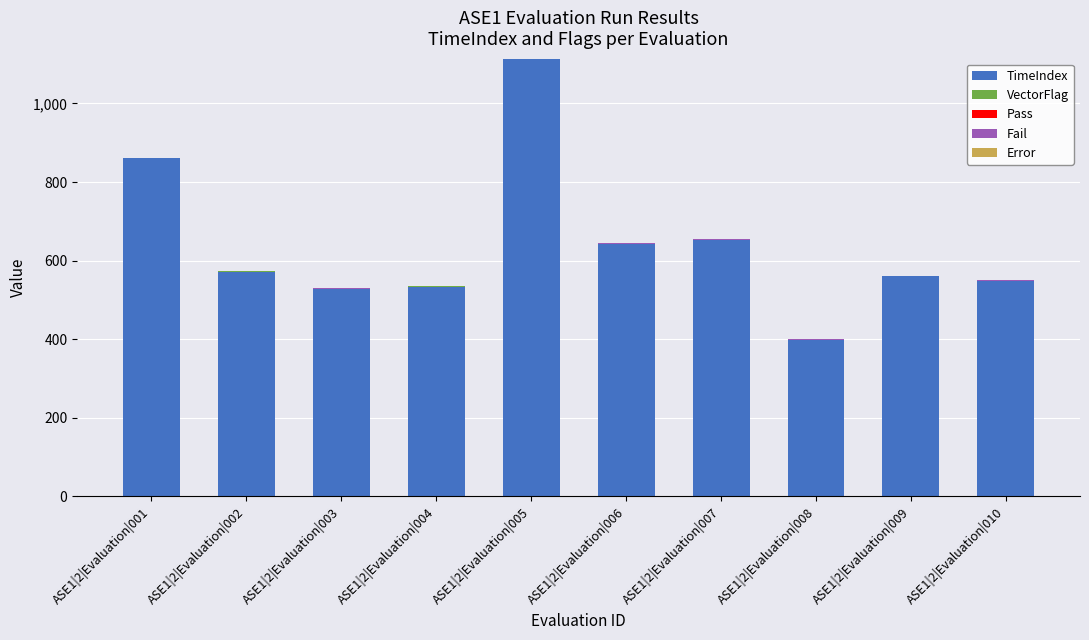

What is the total value across all series at ASE1|2|Evaluation|004?

536